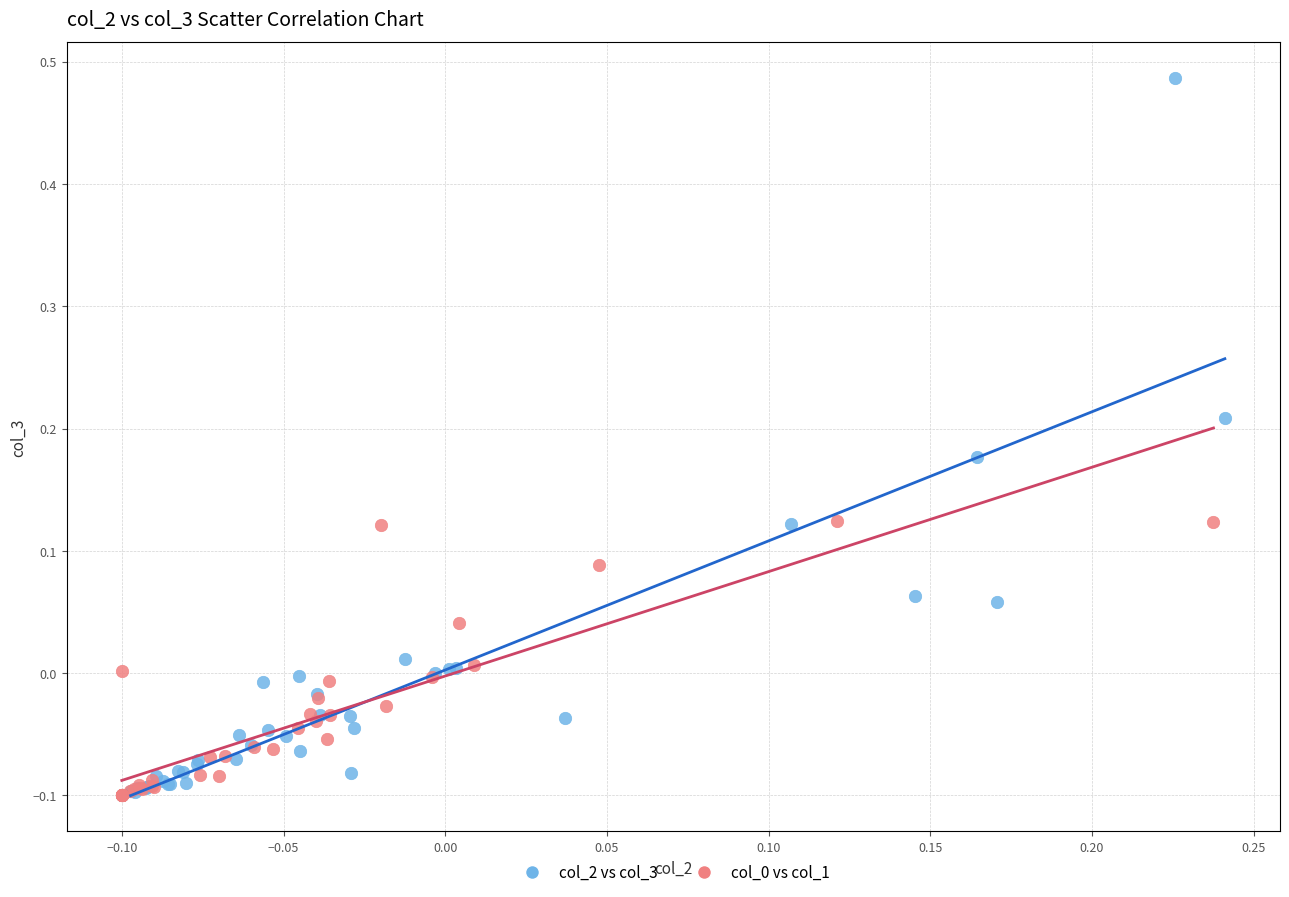

Which series has the largest Y range (max minus min)?

col_2 vs col_3